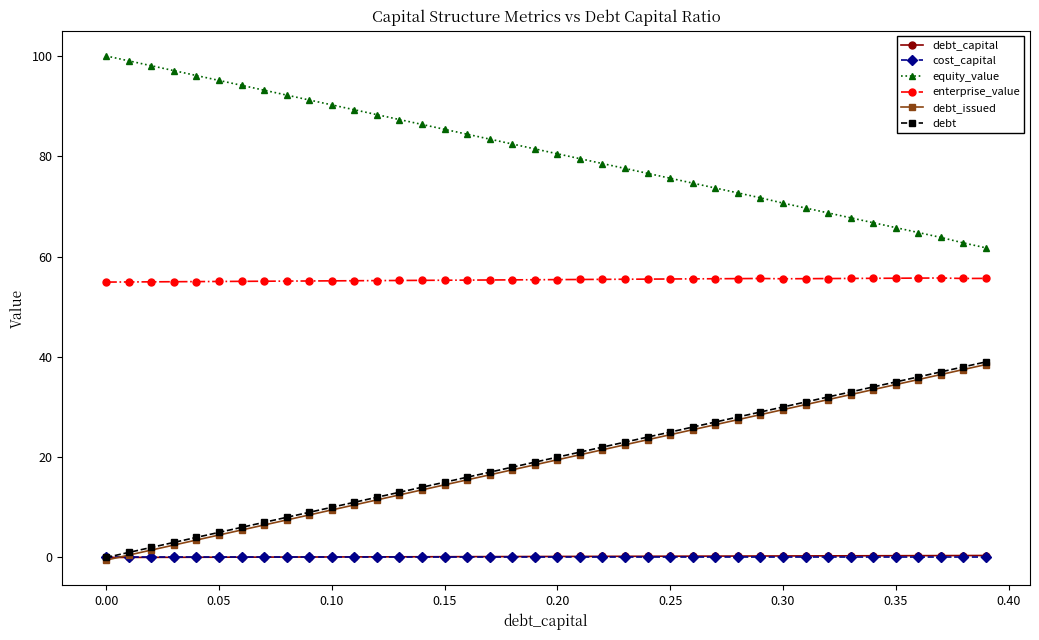

Does the chart have visible grid lines?

No